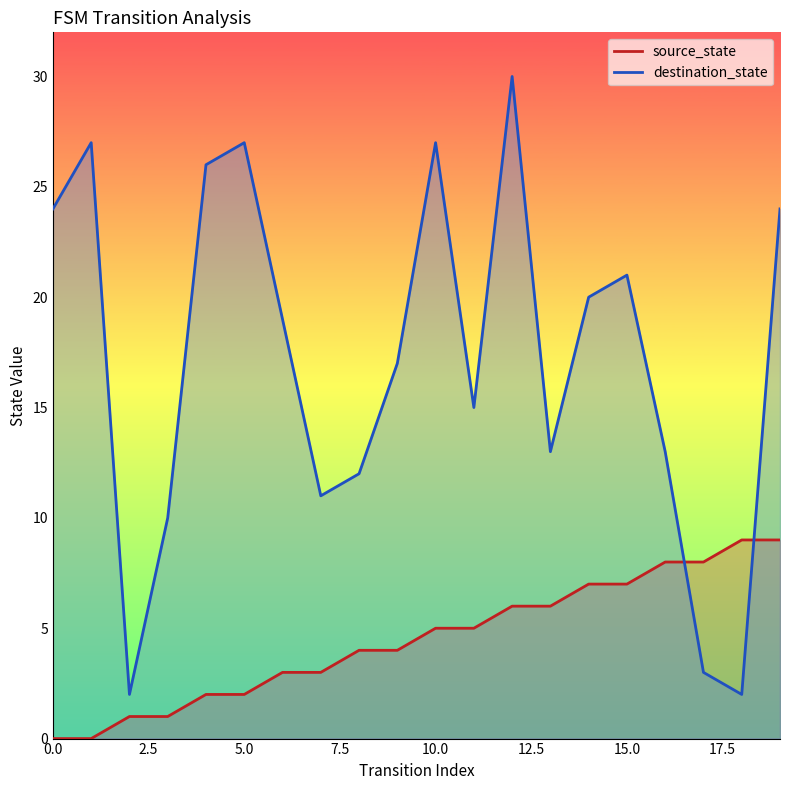

What are all the series names shown in the legend?

source_state, destination_state